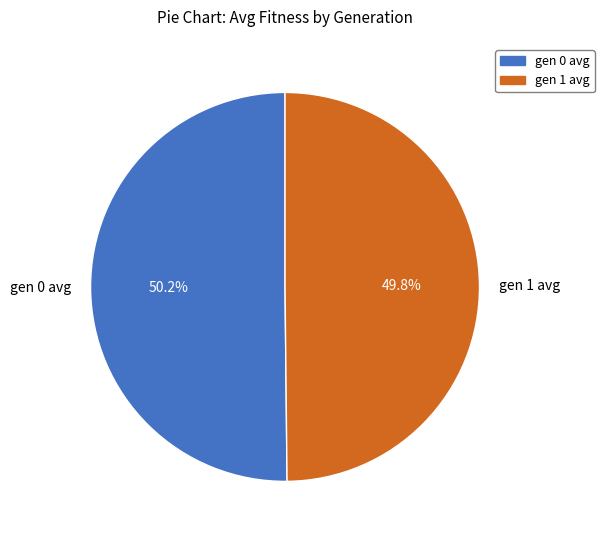

Is there any slice that represents more than half of the pie?

Yes